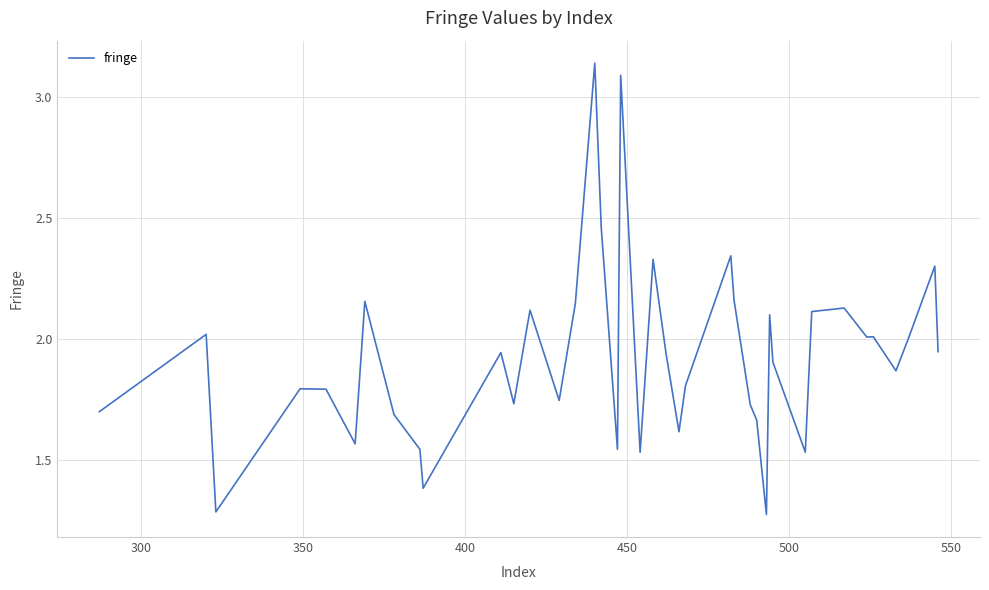

How many lines are shown in the chart?

1